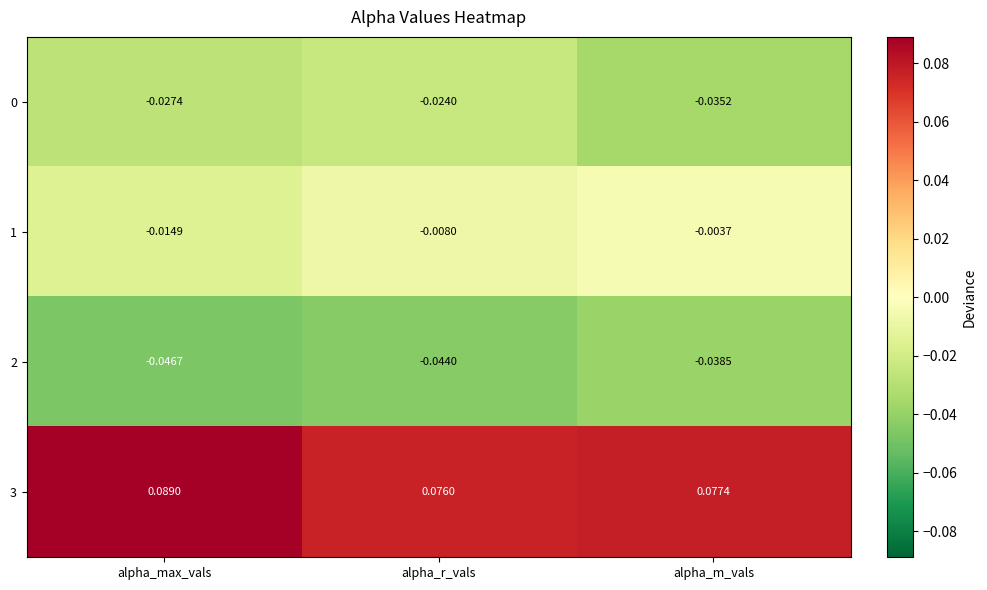

Rank the categories by 0 value from lowest to highest.

alpha_m_vals, alpha_max_vals, alpha_r_vals